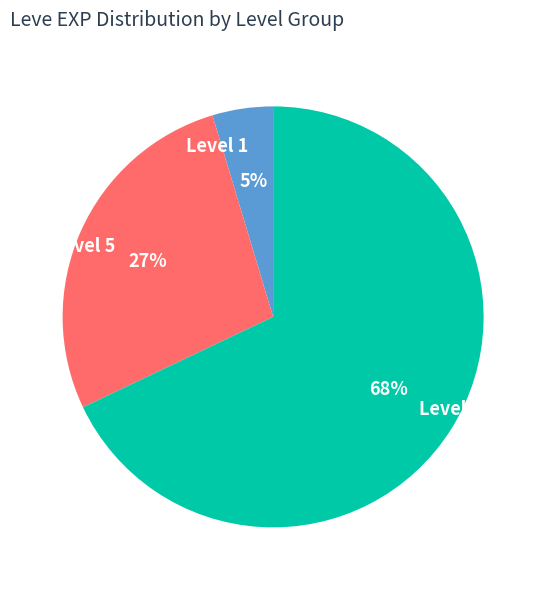

To the nearest percent, what percentage of the pie is Level 5?

27%